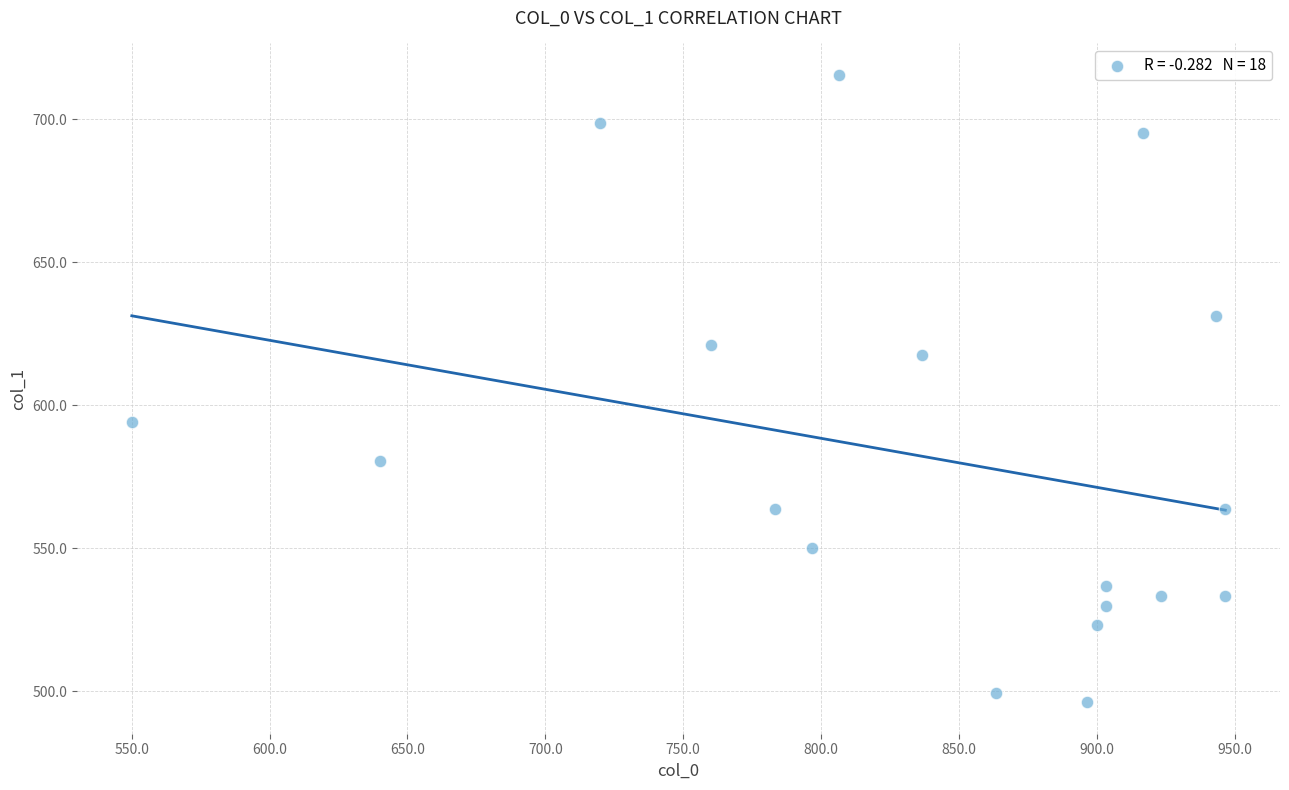

What is the range of Y values (max minus min)?

219.4